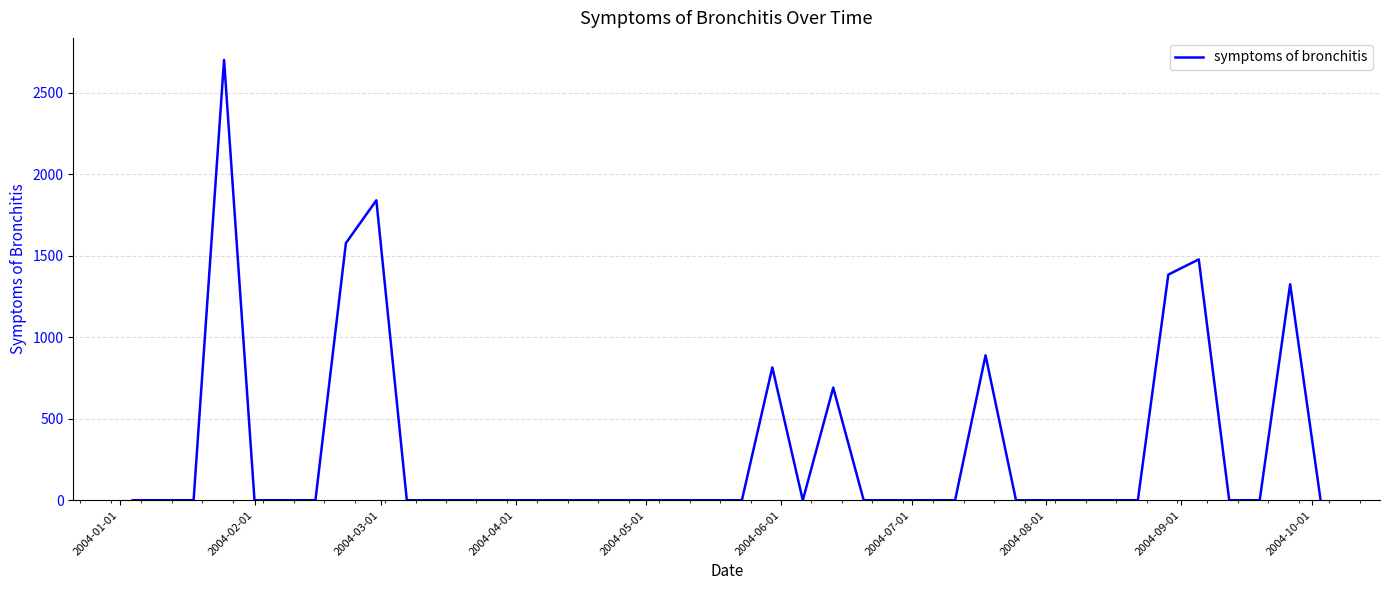

What is the maximum value shown in the chart?

2701.1